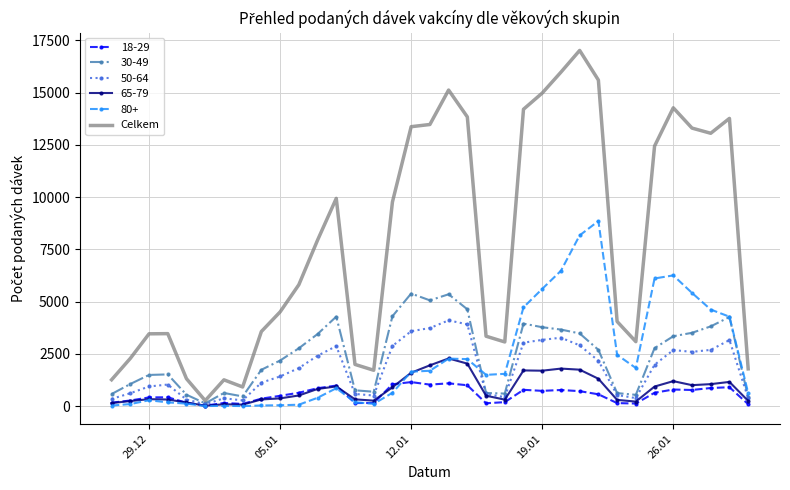

What is the greatest value displayed?

17024